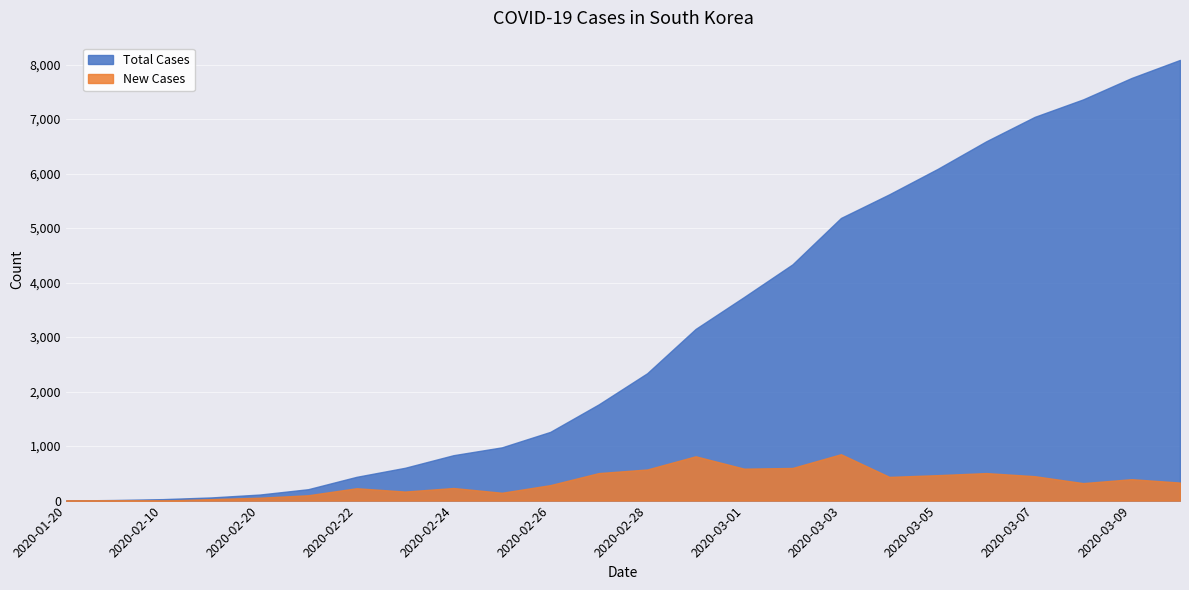

At how many categories does at least one series exceed 2118?

12